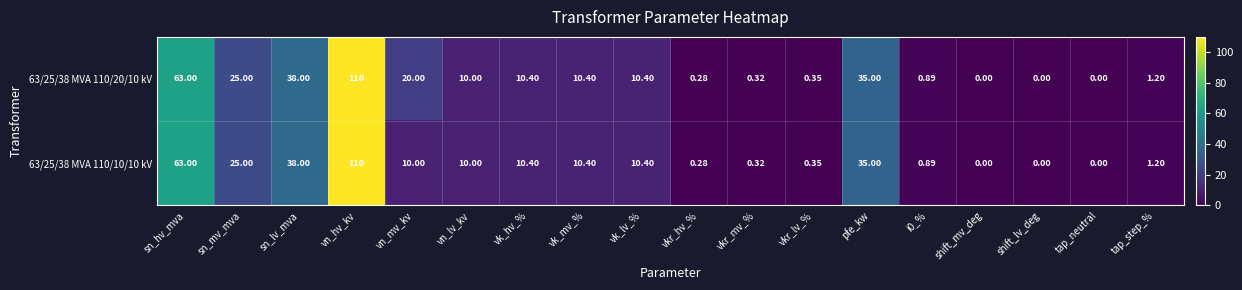

How many data points does each series have?

18